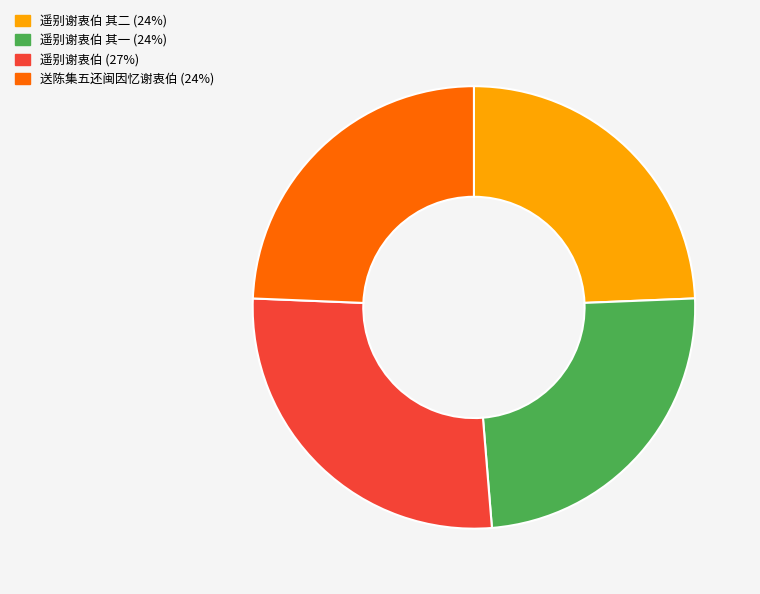

Count the number of slices in the pie.

4